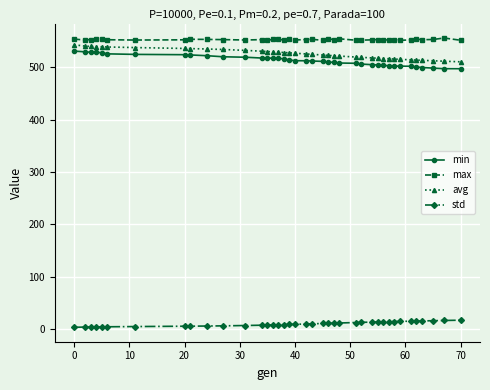

What is the sum of all max values?

21579.7